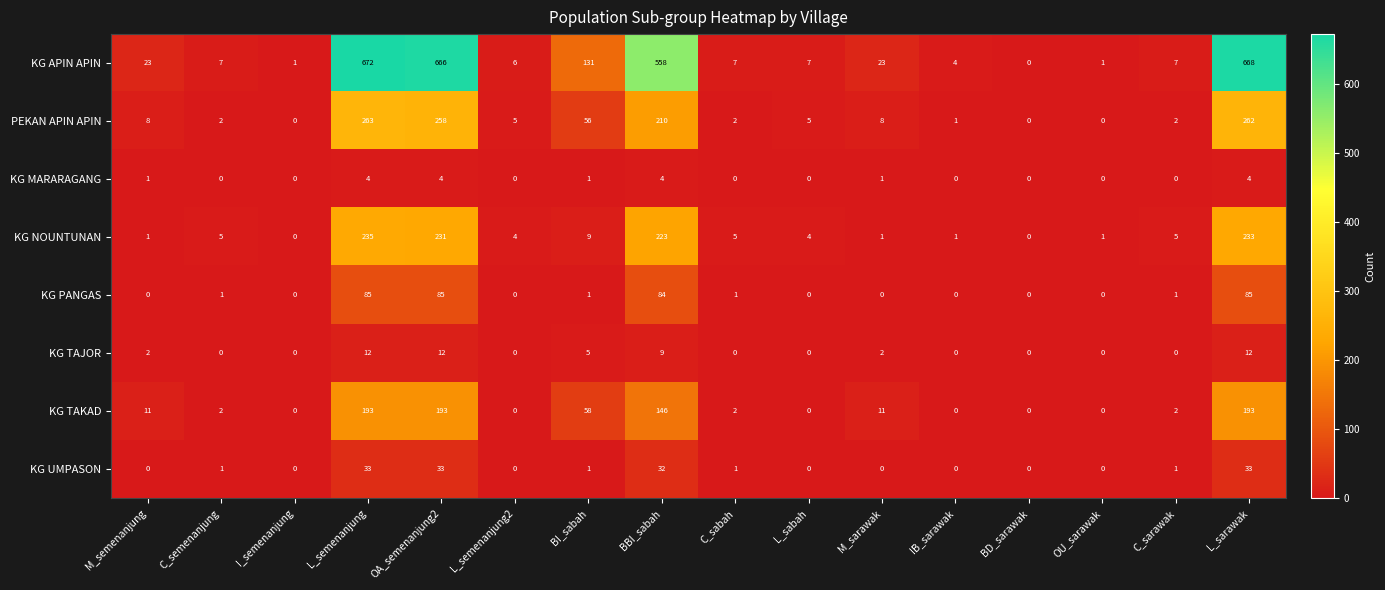

What is the maximum value shown in the chart?

672